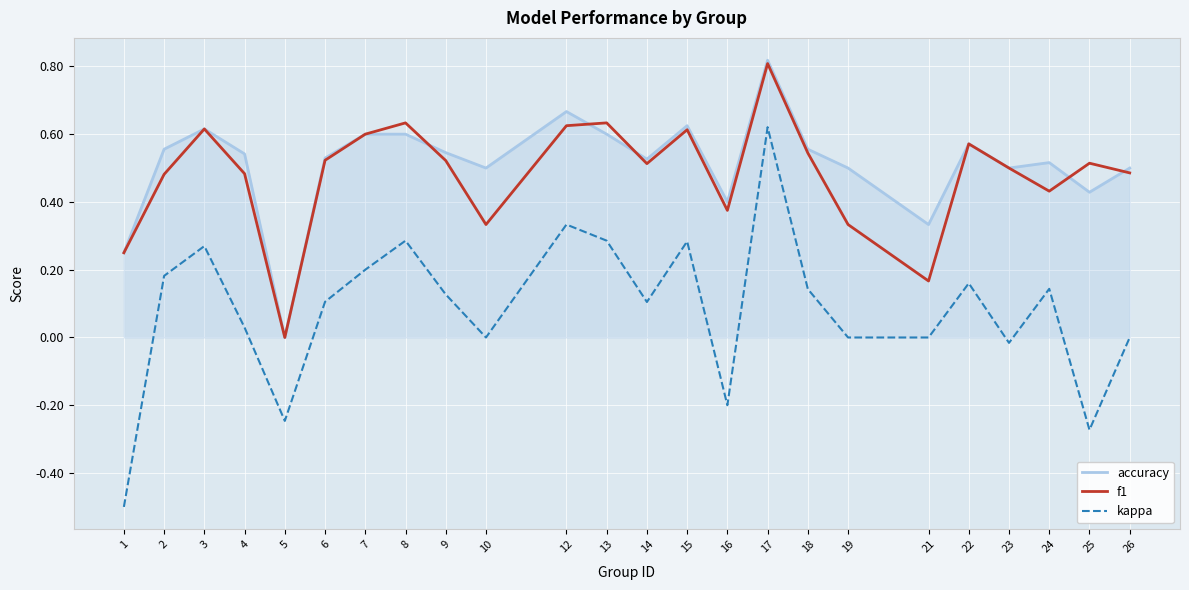

Which series has the largest range (max minus min)?

kappa